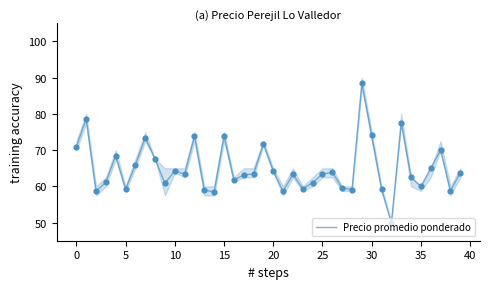

What is the highest value of the Precio promedio ponderado series?

88.4